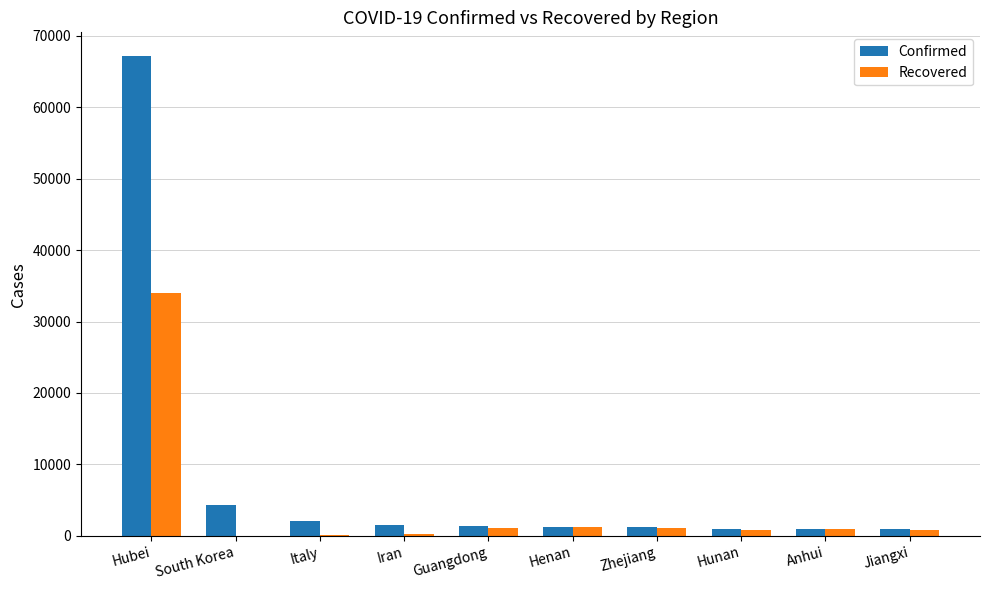

The value of Recovered at Henan is 1205. True or false?

True